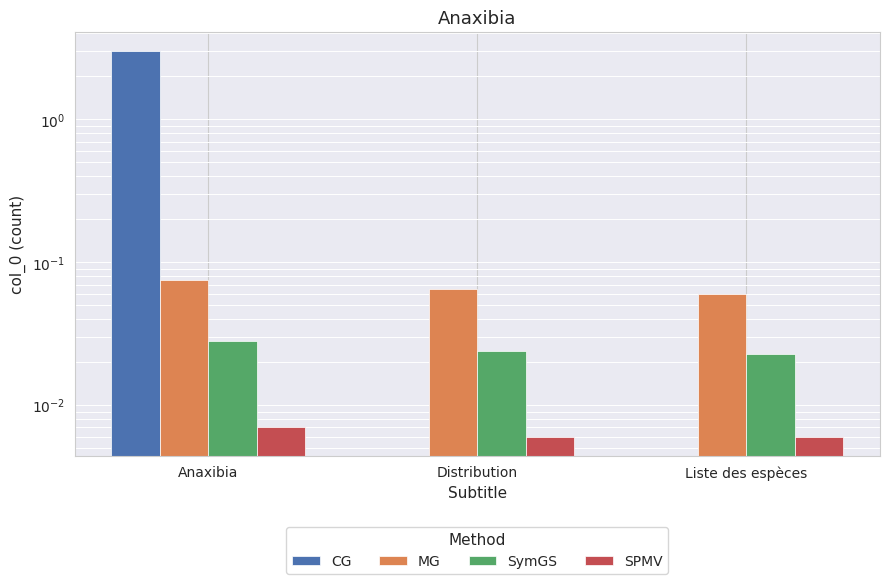

How many groups of bars are there?

3